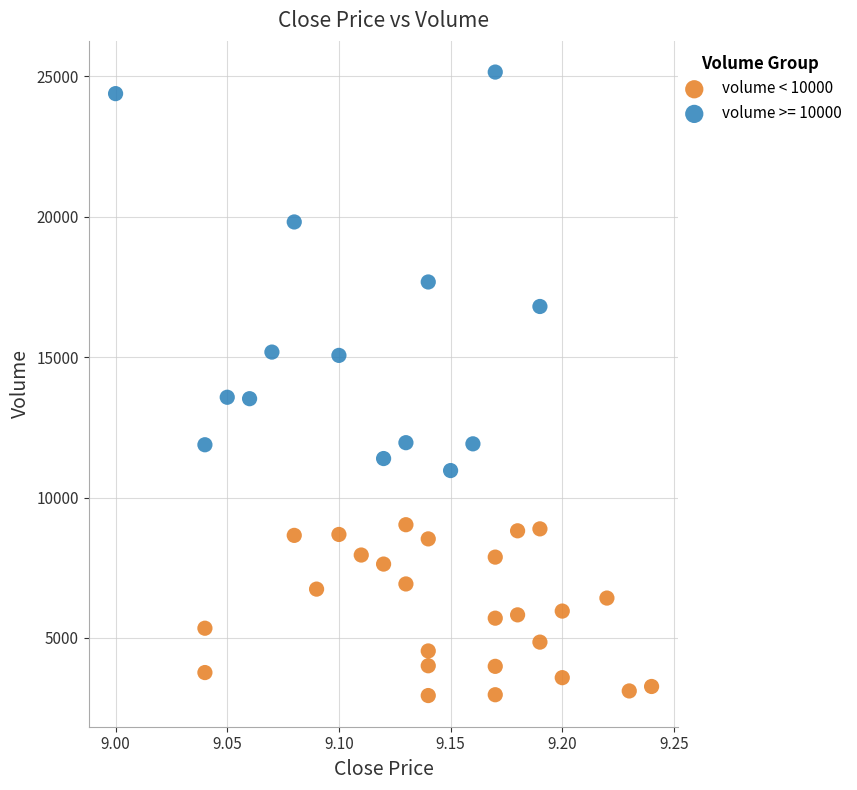

Which series contains the lowest Y value?

volume < 10000